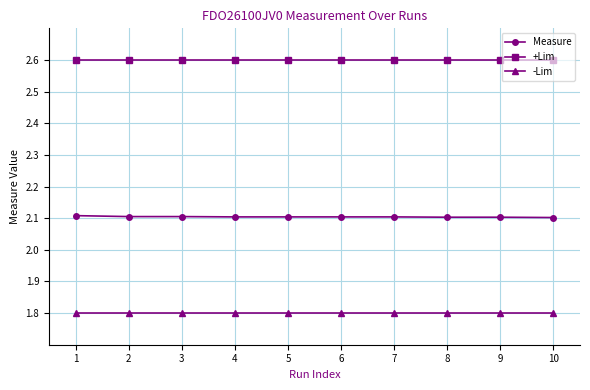

List the series in order of their peak value, highest first.

+Lim, Measure, -Lim